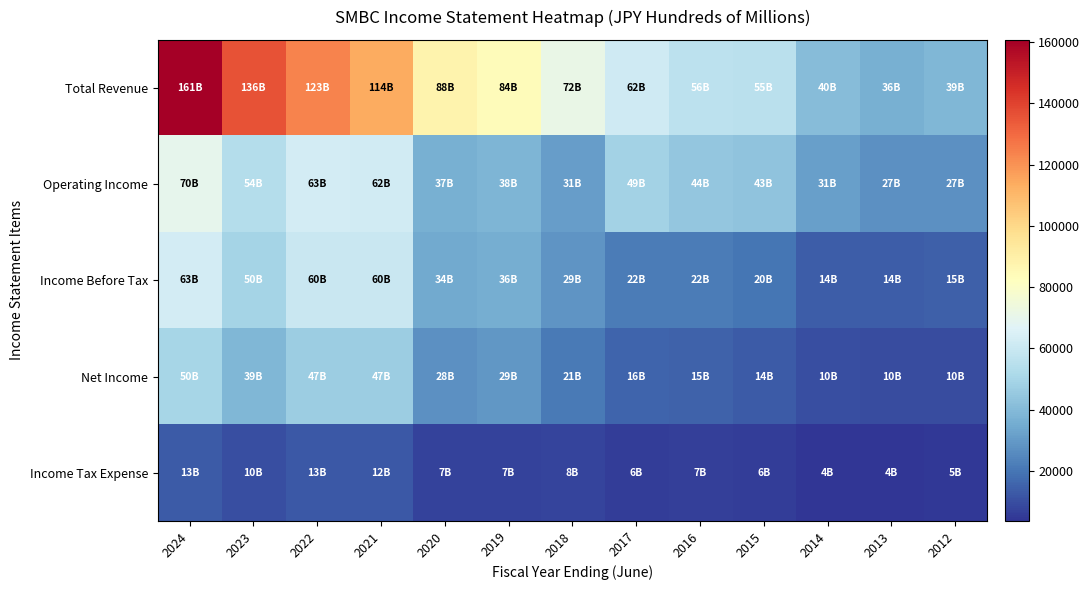

Reading left to right, transcribe all the data shown in this chart.

Total Revenue: 2024=160700	2023=135900	2022=123300	2021=113800	2020=88200	2019=83500	2018=71700	2017=61500	2016=56300	2015=55300	2014=40500	2013=36300	2012=39000
Operating Income: 2024=69800	2023=53700	2022=62600	2021=62000	2020=36700	2019=38400	2018=30900	2017=48800	2016=44500	2015=43400	2014=31300	2013=27100	2012=27200
Income Before Tax: 2024=63100	2023=49500	2022=59900	2021=59700	2020=34400	2019=36000	2018=28700	2017=21600	2016=21500	2015=19700	2014=13800	2013=14000	2012=14700
Net Income: 2024=50200	2023=39200	2022=47200	2021=47200	2020=27500	2019=28900	2018=20900	2017=15600	2016=14800	2015=13500	2014=9900	2013=9700	2012=9600
Income Tax Expense: 2024=12900	2023=10200	2022=12700	2021=12500	2020=6900	2019=7000	2018=7800	2017=6100	2016=6700	2015=6100	2014=3700	2013=4000	2012=4600